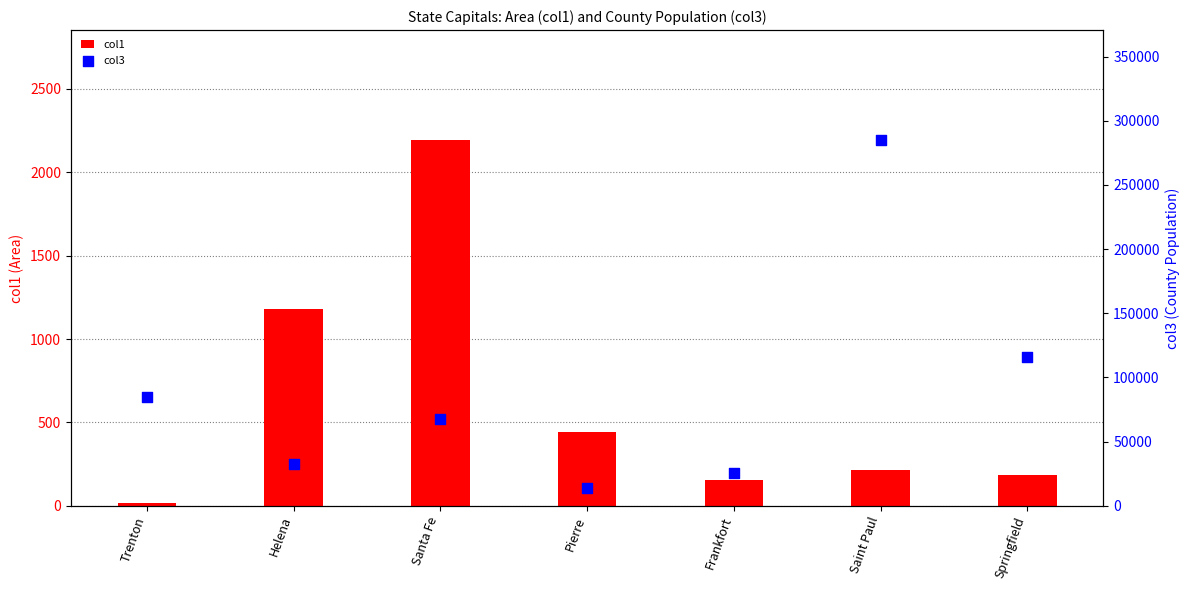

Which series has the largest total across all categories?

col3